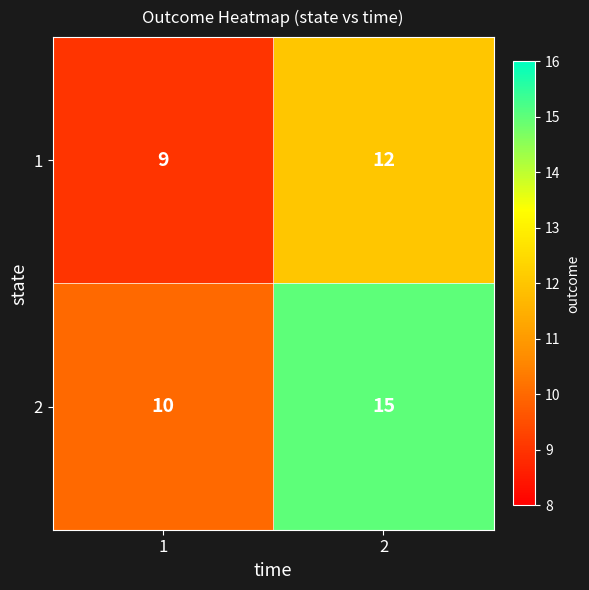

Reading right to left, transcribe all the data shown in this chart.

1: 2=12	1=9
2: 2=15	1=10